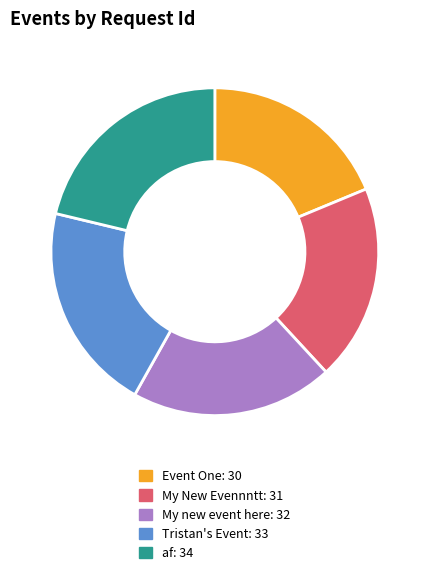

How many slices are in this pie chart?

5